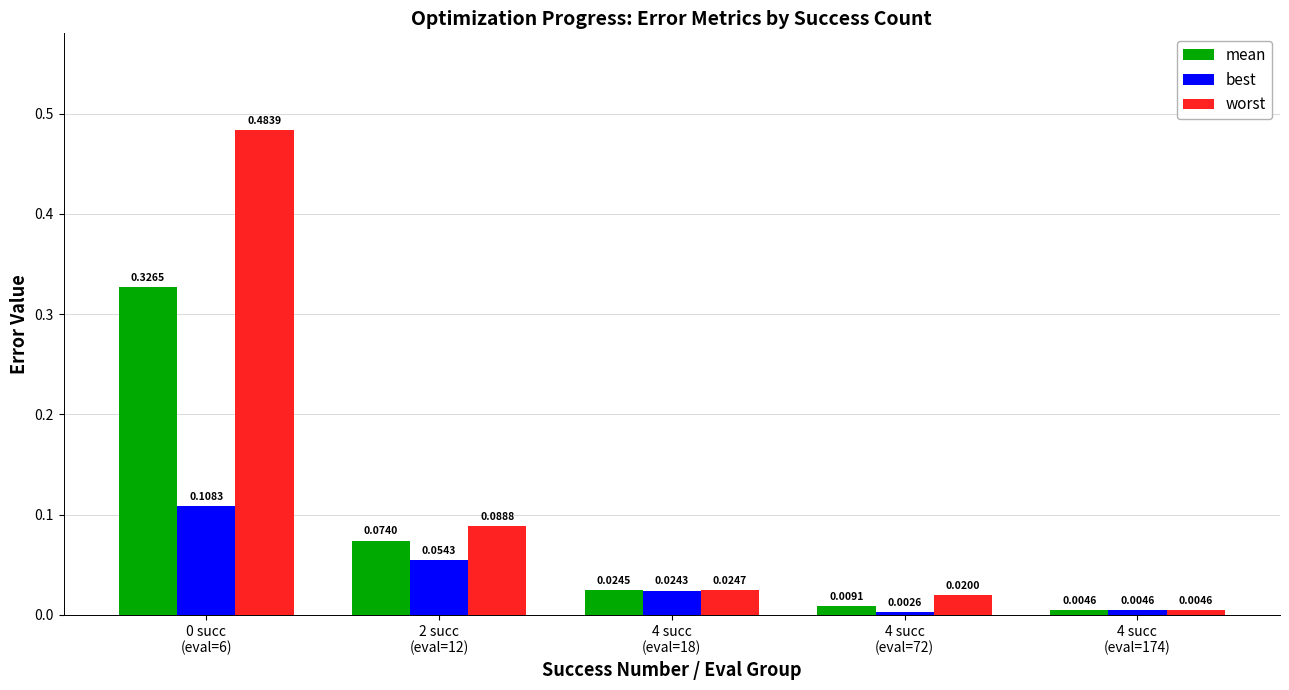

How many series are shown in this chart?

3